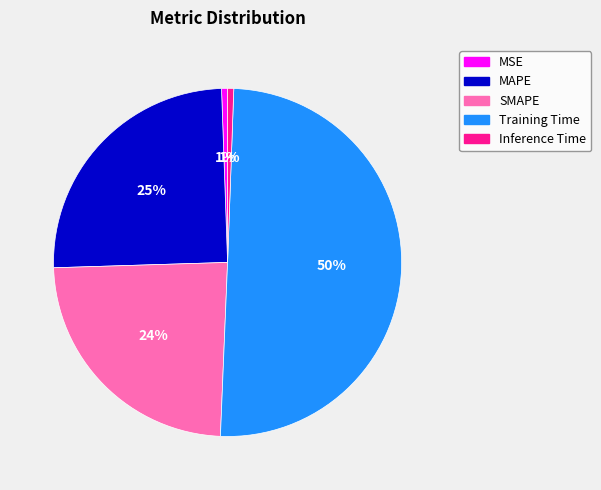

To the nearest percent, what percentage of the pie is Inference Time?

1%